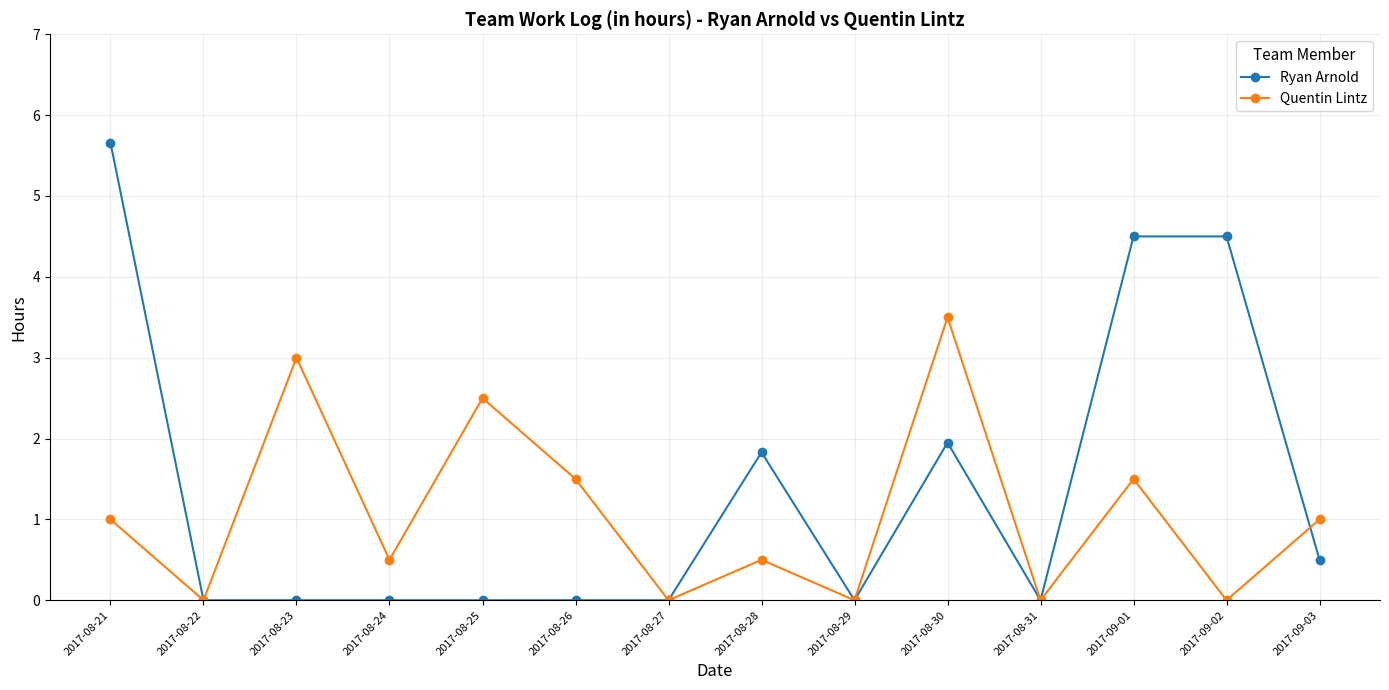

What is the sum of all Ryan Arnold values?

18.9